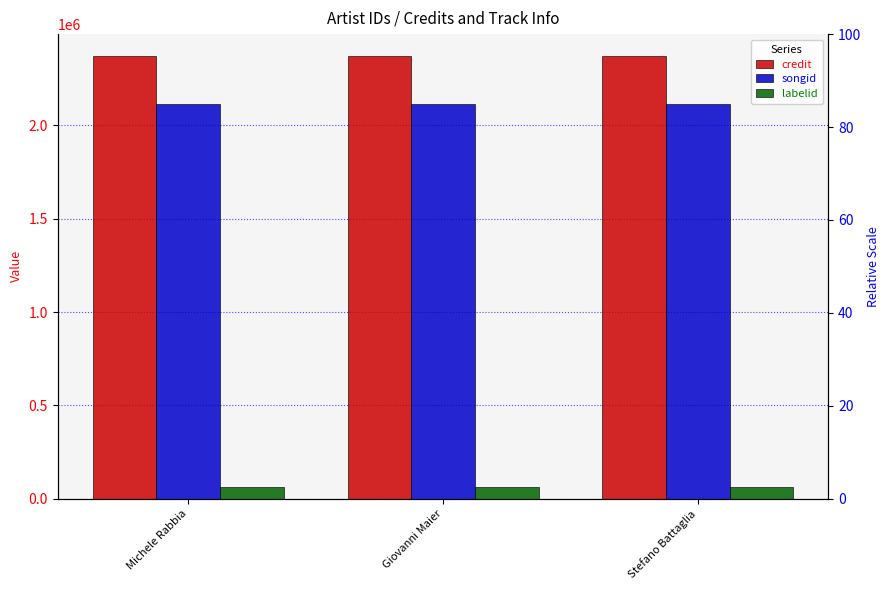

Where is labelid nearest to the value 61030?

Michele Rabbia